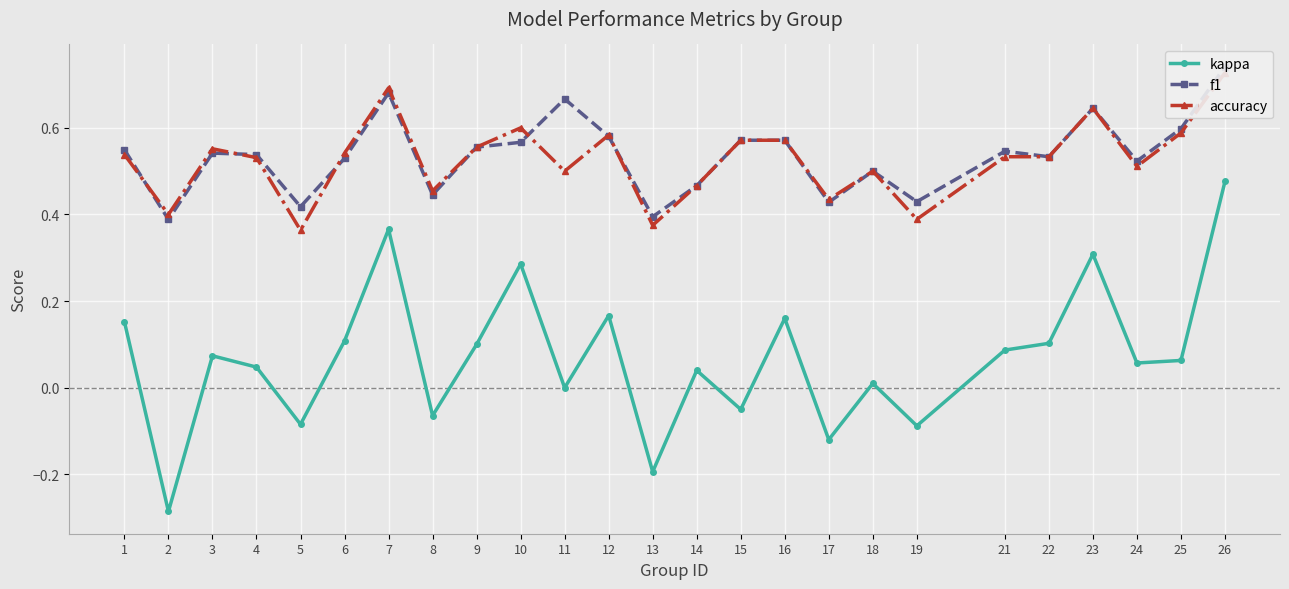

What is the difference between the maximum and minimum values in the kappa series?

0.8